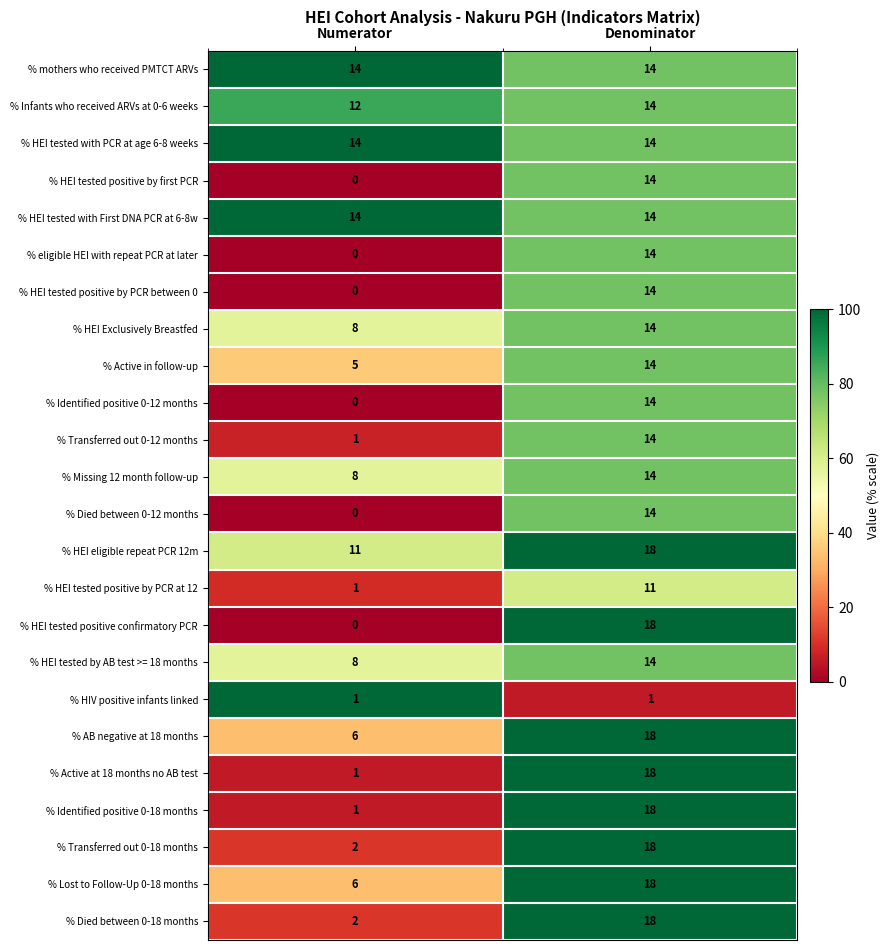

How many values in % Identified positive 0-12 months are above zero?

1